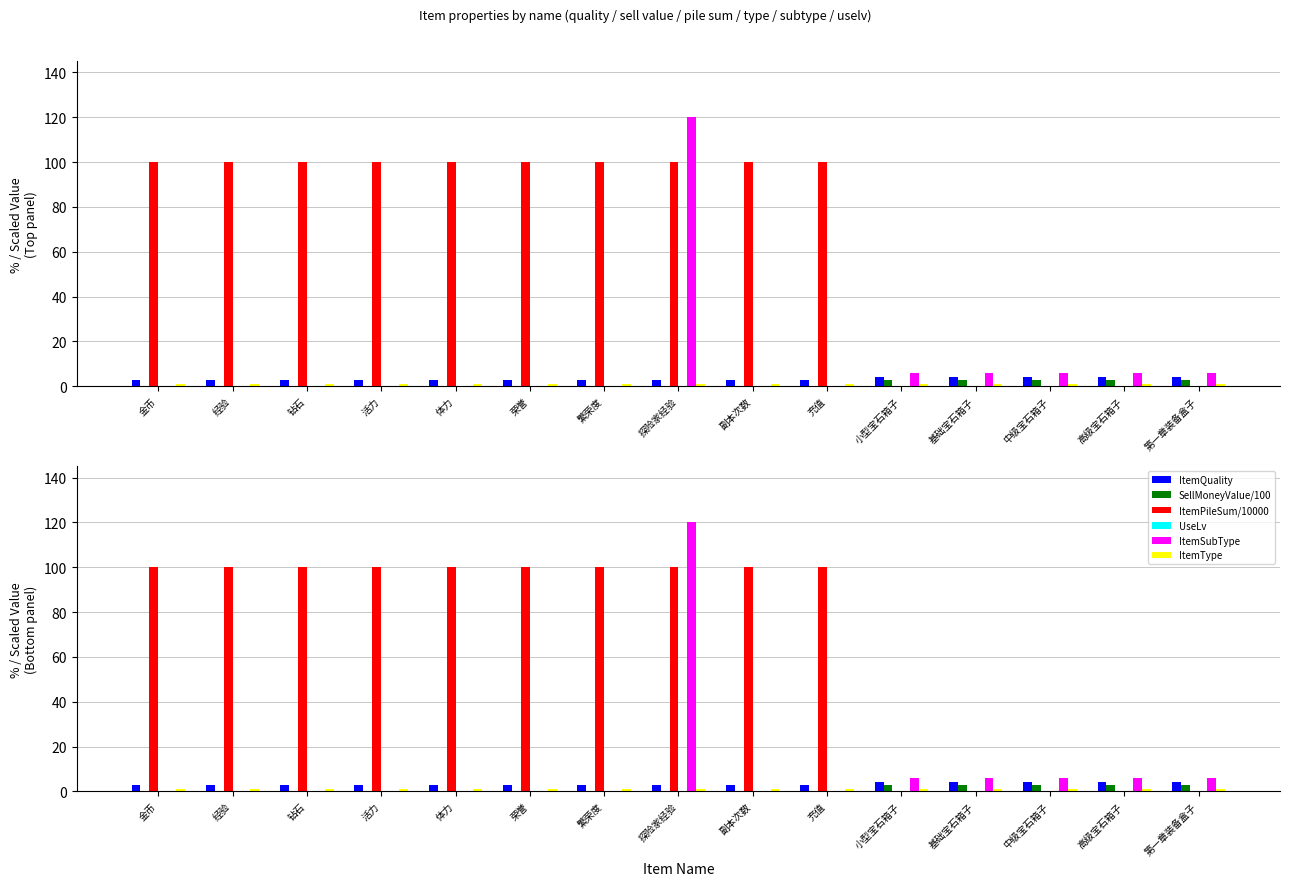

Reading left to right, transcribe all the data shown in this chart.

ItemQuality: 3.0	3.0	3.0	3.0	3.0	3.0	3.0	3.0	3.0	3.0	4.0	4.0	4.0	4.0	4.0
SellMoneyValue/100: 0.0	0.0	0.0	0.0	0.0	0.0	0.0	0.0	0.0	0.0	3.0	3.0	3.0	3.0	3.0
ItemPileSum/10000: 100.0	100.0	100.0	100.0	100.0	100.0	100.0	100.0	100.0	100.0	0.0	0.0	0.0	0.0	0.0
UseLv: 0.0	0.0	0.0	0.0	0.0	0.0	0.0	0.0	0.0	0.0	0.0	0.0	0.0	0.0	0.0
ItemSubType: 0.0	0.0	0.0	0.0	0.0	0.0	0.0	120.0	0.0	0.0	6.0	6.0	6.0	6.0	6.0
ItemType: 1.0	1.0	1.0	1.0	1.0	1.0	1.0	1.0	1.0	1.0	1.0	1.0	1.0	1.0	1.0